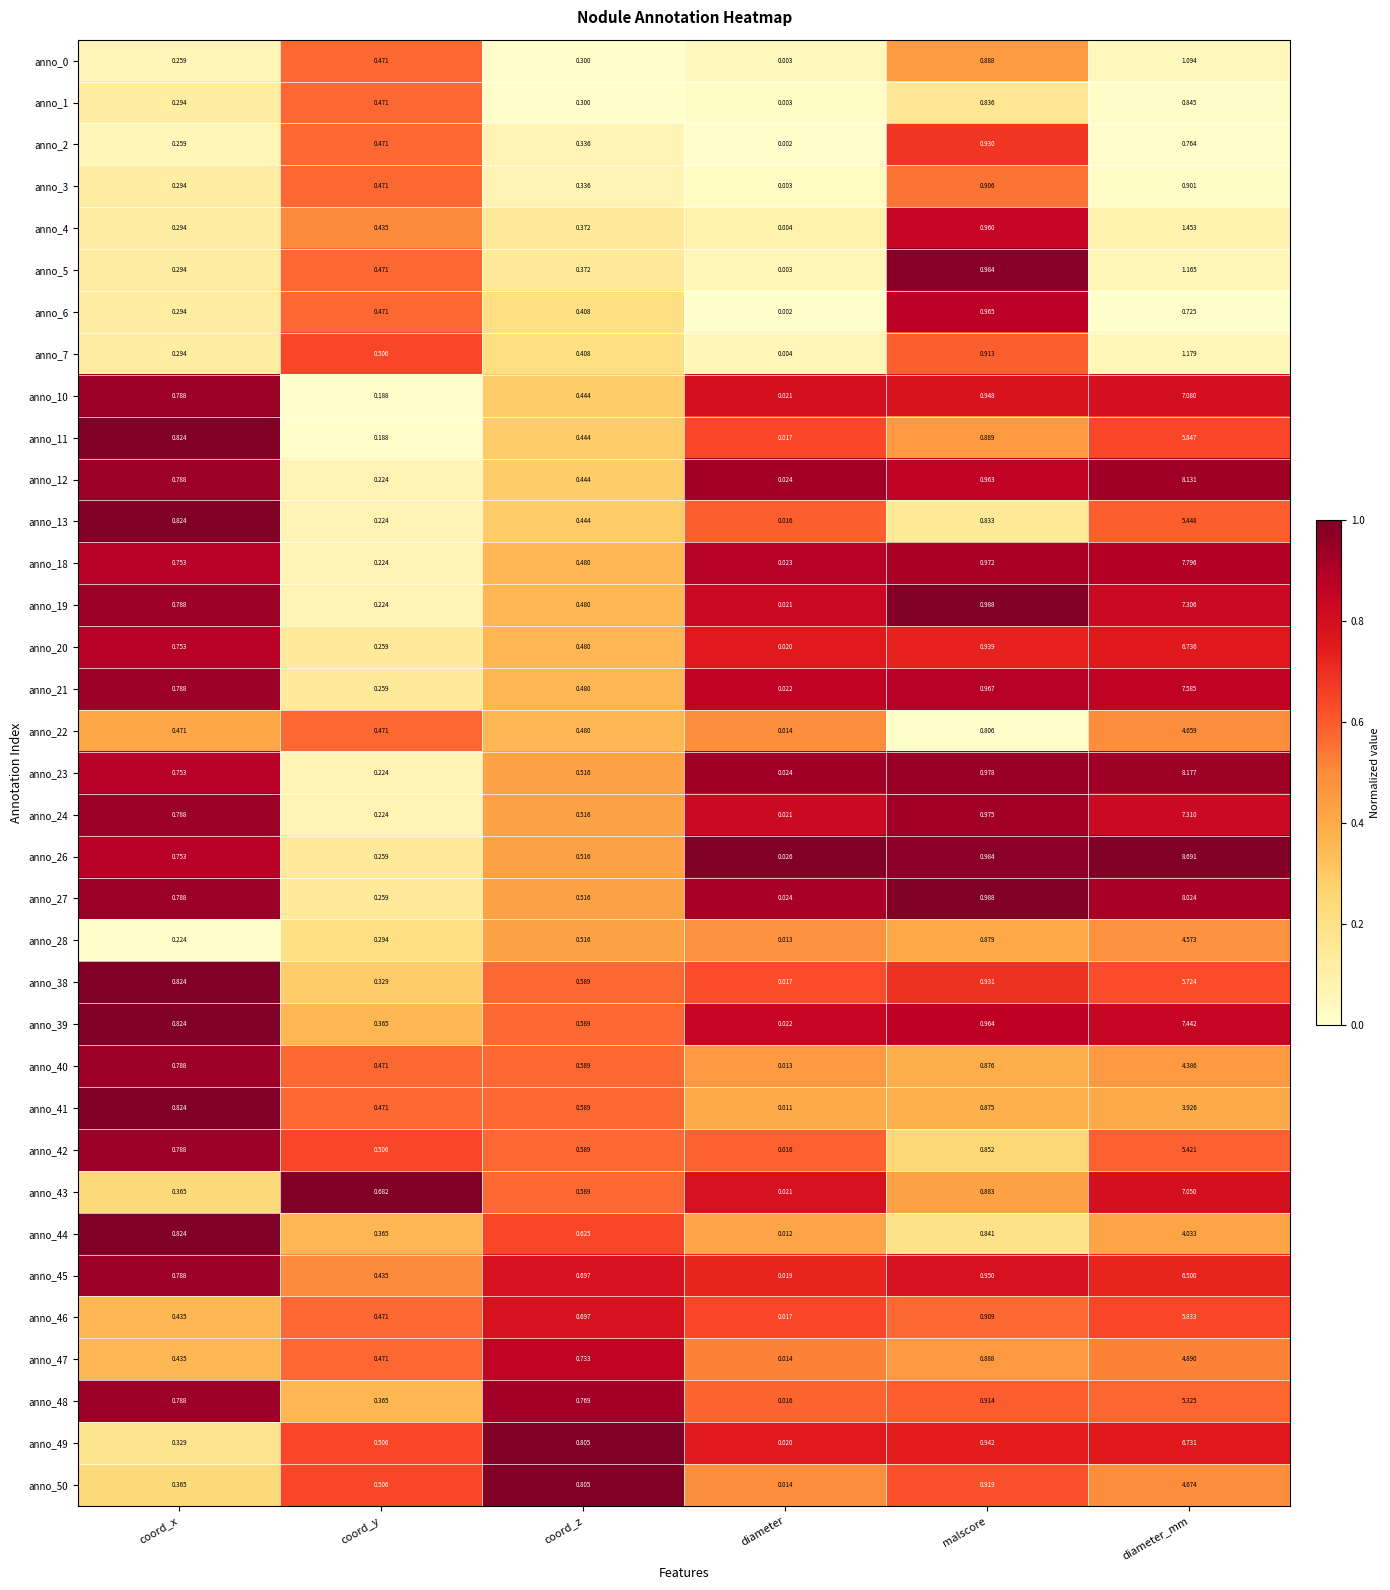

Which category has the lowest value across all series?

diameter